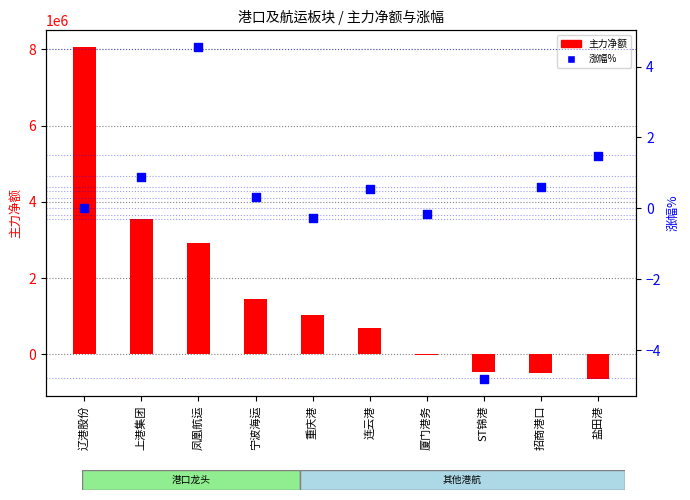

At which category is the sum across all series the highest?

辽港股份